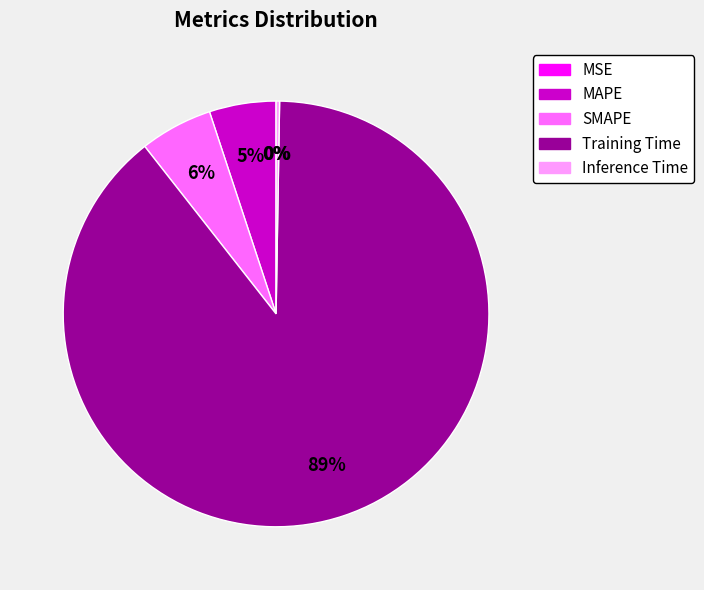

Which category has the biggest portion of the pie?

Training Time